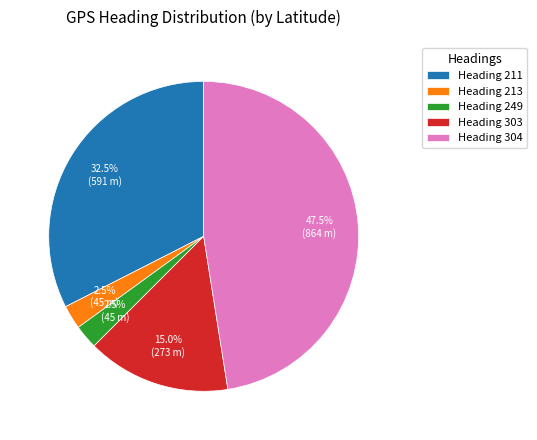

Does Heading 249 account for over 50% of the chart?

No